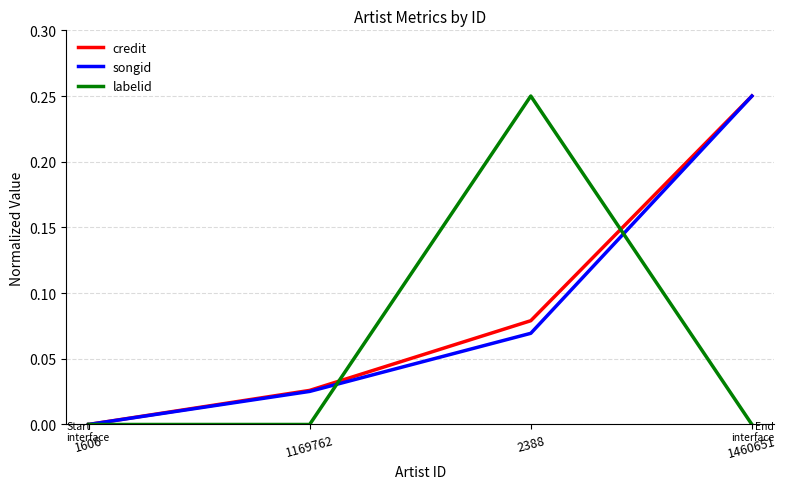

The value of labelid at 1460651 is 0.0. True or false?

True